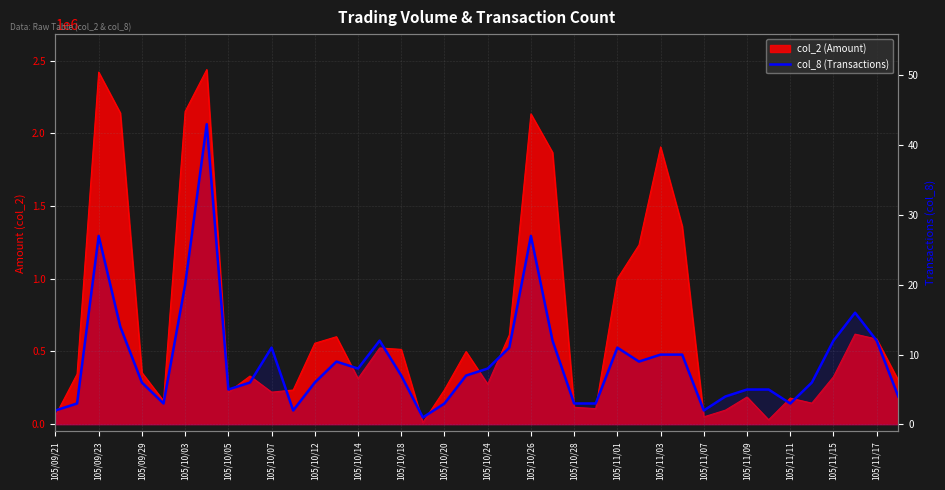

Reading right to left, extract all data points from this chart.

4	12	16	12	6	3	5	5	4	2	10	10	9	11	3	3	12	27	11	8	7	3	1	7	12	8	9	6	2	11	6	5	43	20	3	6	14	27	3	2